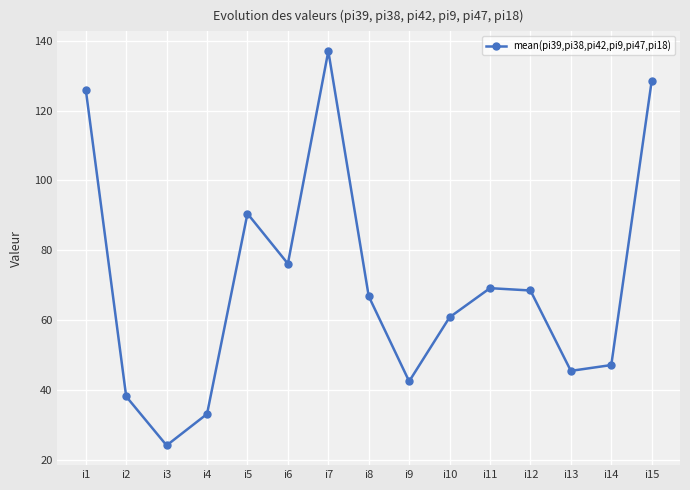

How many interior local valleys (lower than both neighbors) does the data have?

4